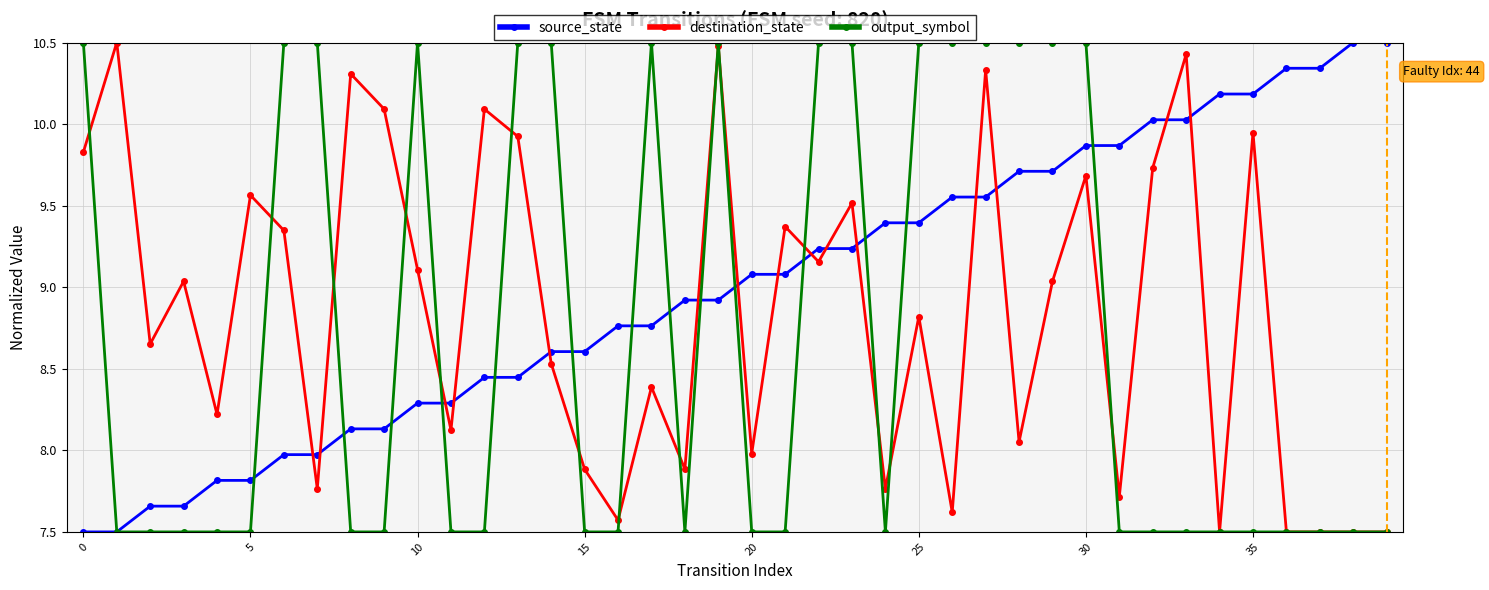

What is the value of the output_symbol point at the 34th from the left?

7.5